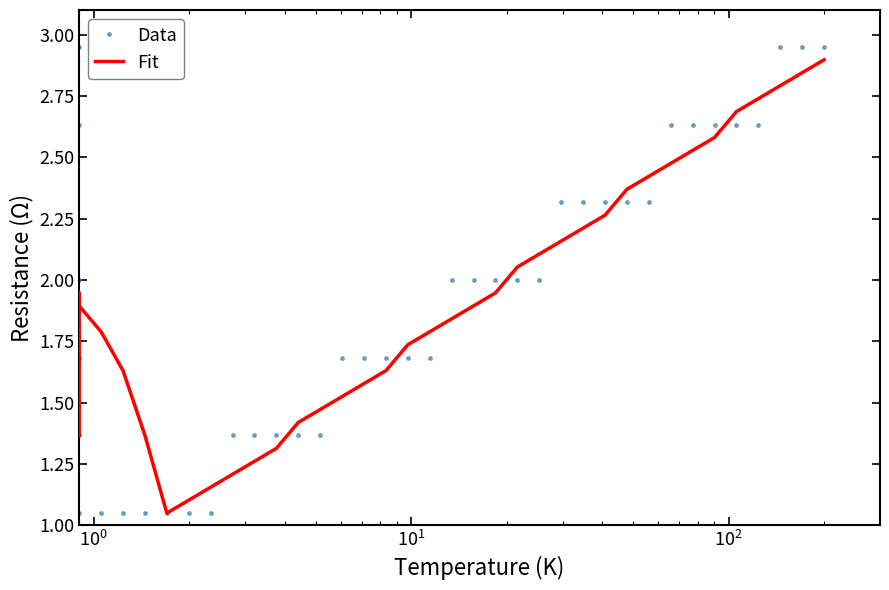

What are all the series names shown in the legend?

Fit, Data